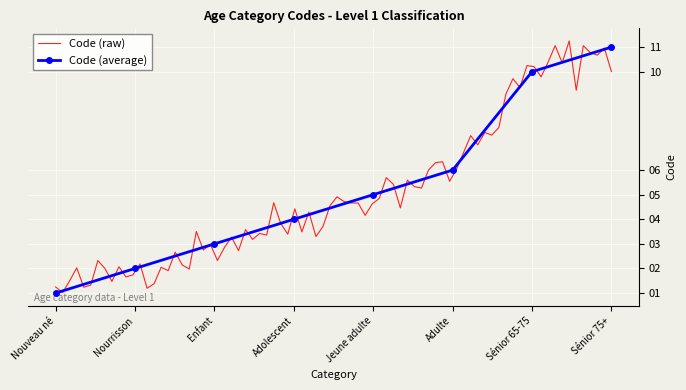

How many values exceed 5?

3